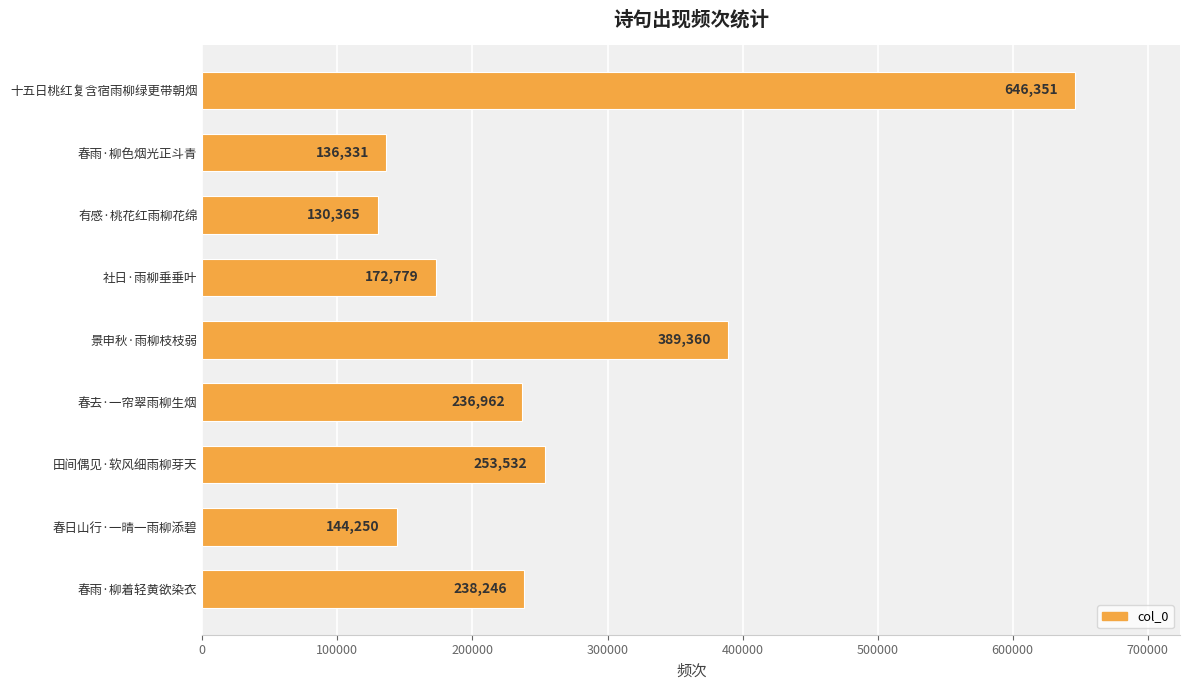

Count the number of data series in this chart.

1